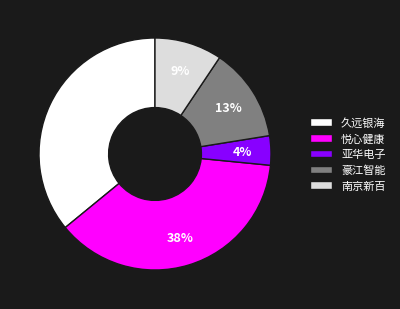

Which category has the biggest portion of the pie?

悦心健康